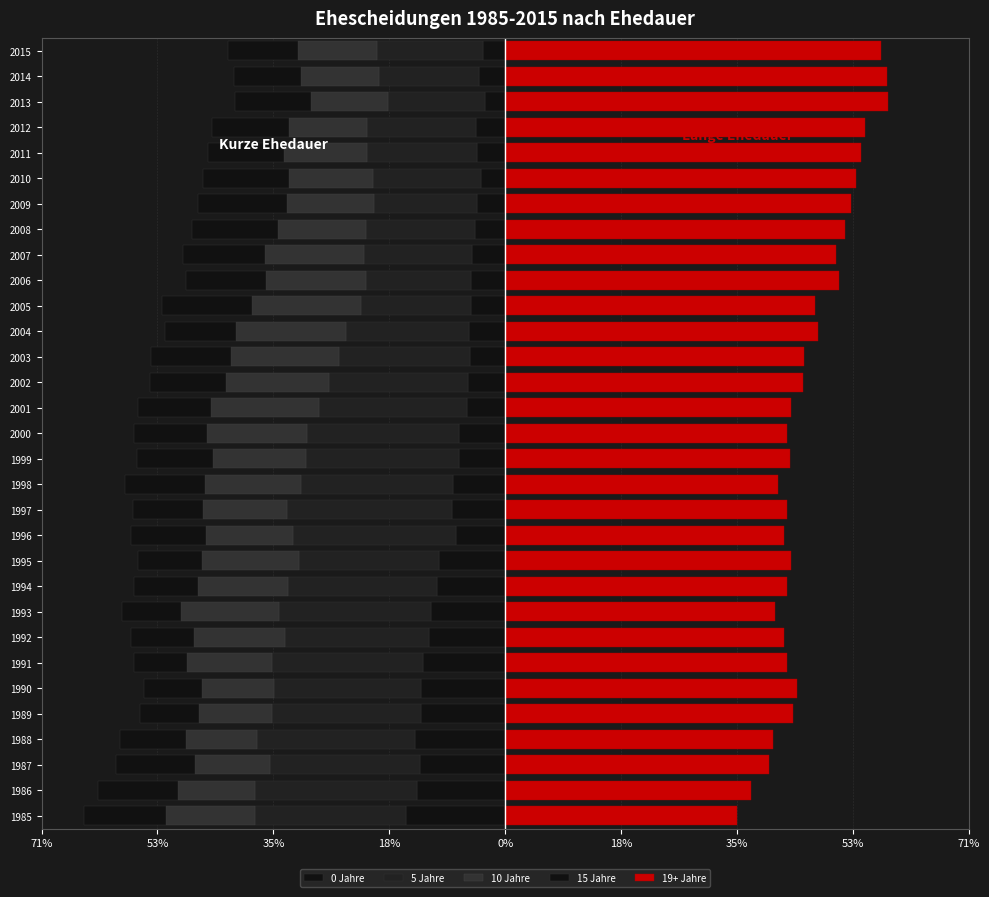

At how many categories does at least one series exceed -21?

31